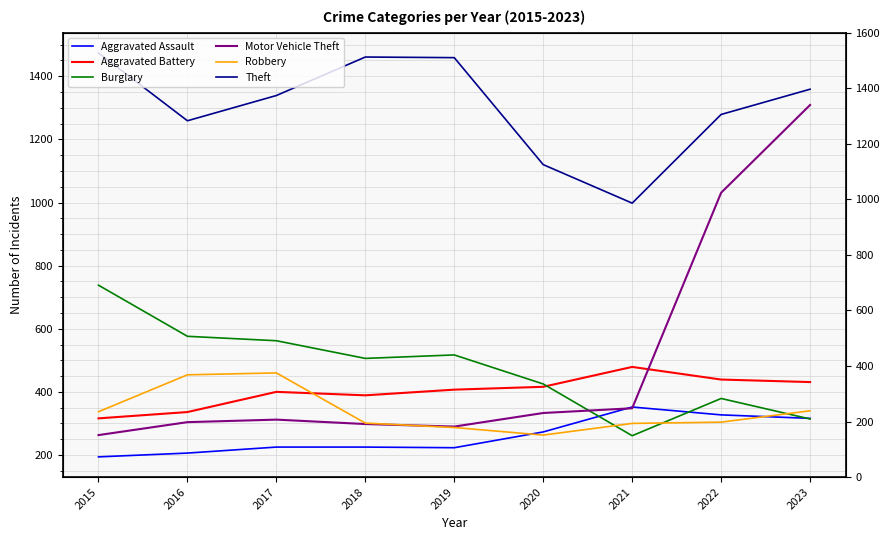

Which series has the largest range (max minus min)?

Motor Vehicle Theft